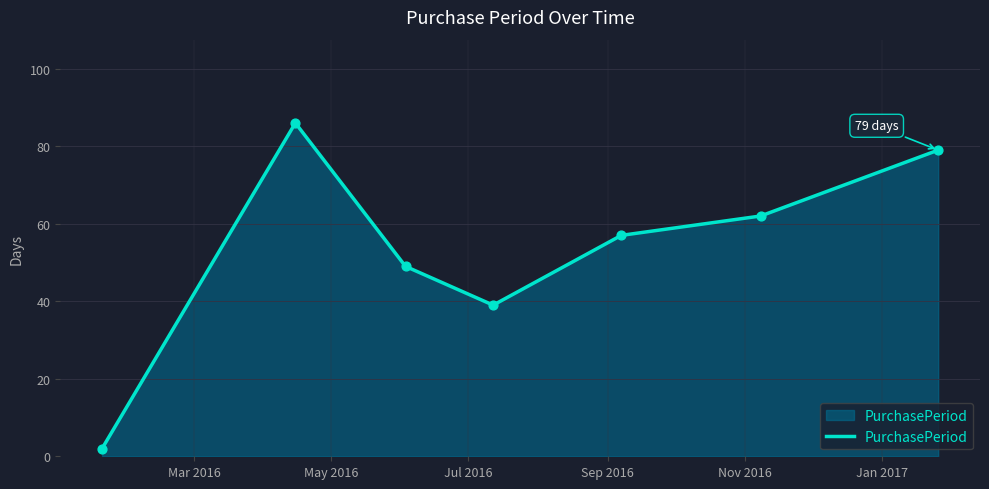

What is the maximum value shown in the chart?

86